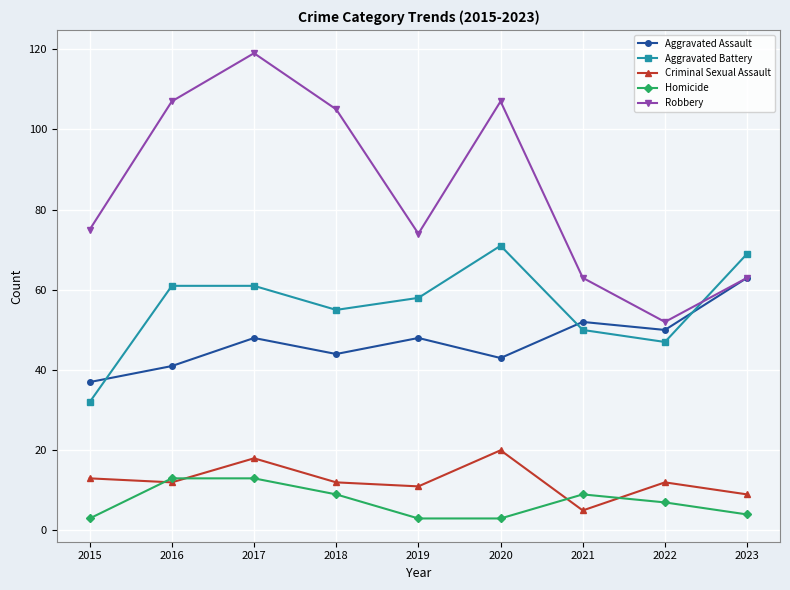

Which category has the highest value across all series?

2017